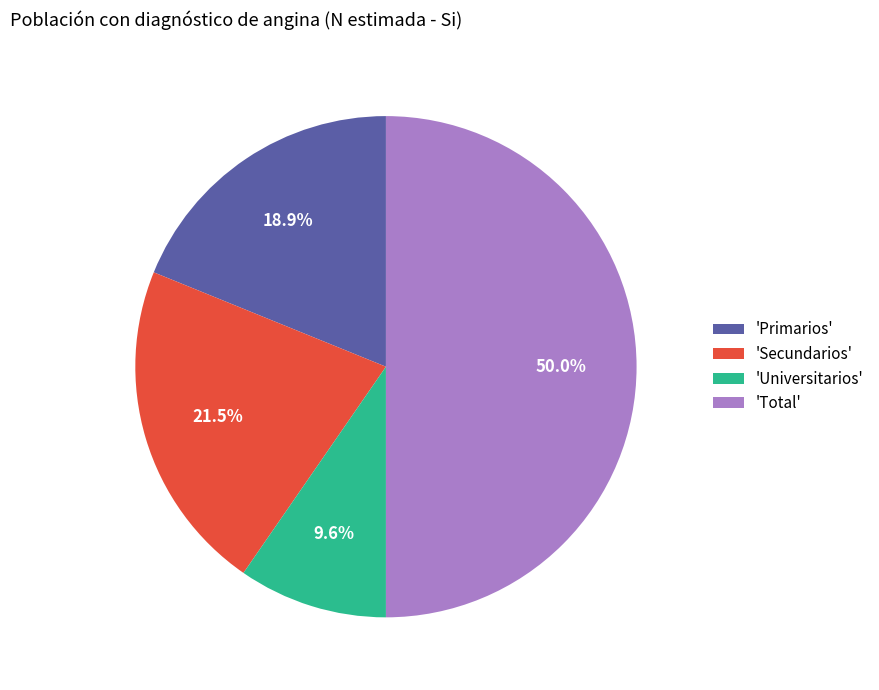

Which slice is the smallest?

'Universitarios'